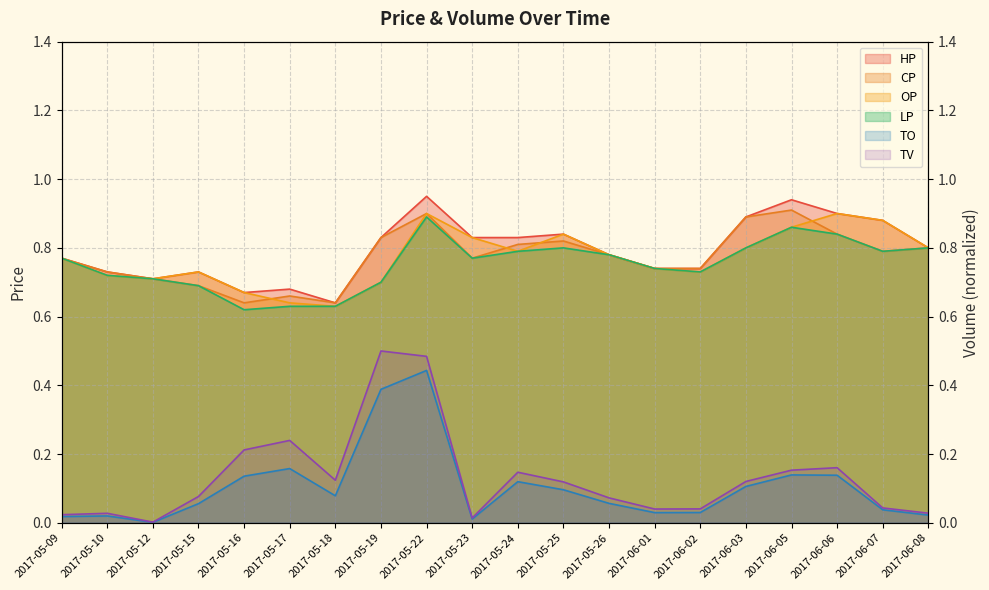

True or false: CP and HP intersect in this chart.

False